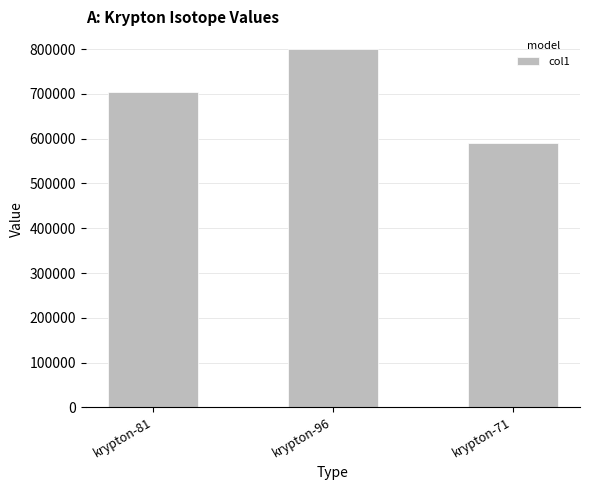

The value at krypton-81 is 1140509.4. True or false?

False